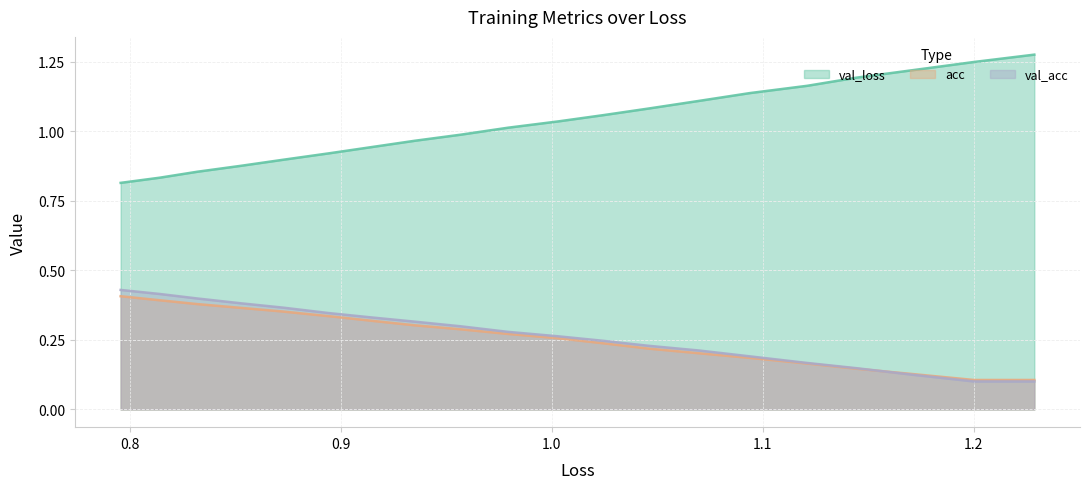

Rank the series at 1.1 from highest to lowest value.

val_loss, val_acc, acc